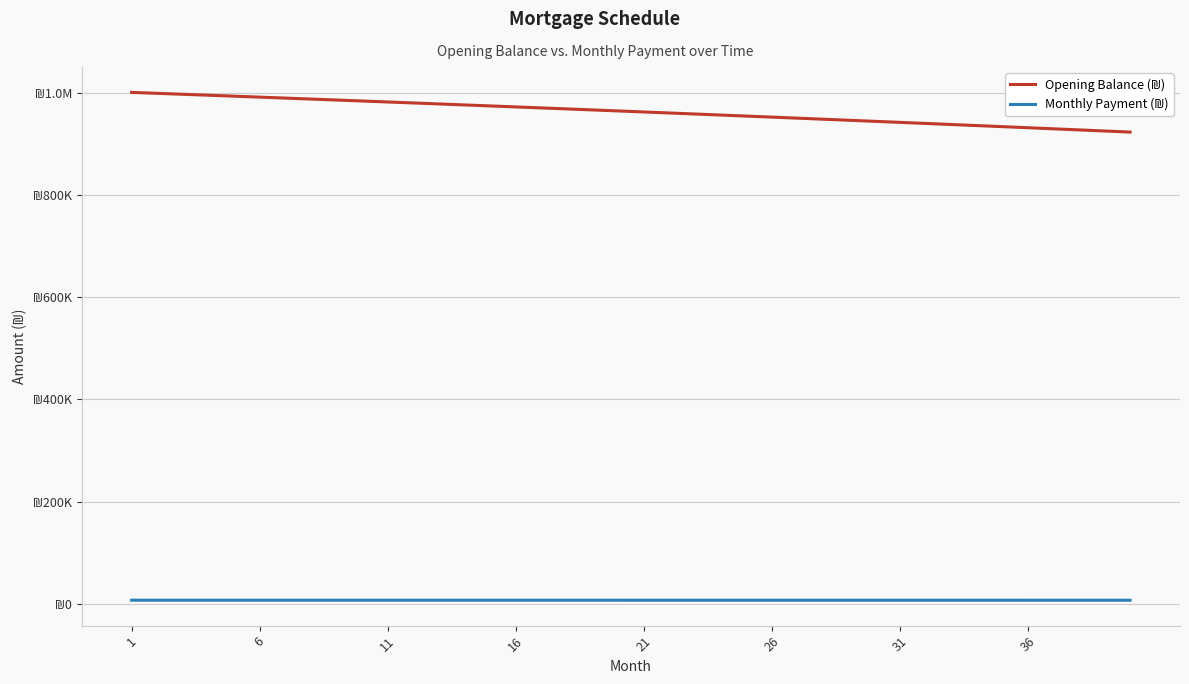

Reading left to right, list all the values displayed in this chart.

Opening Balance (₪): 1001500.0	999658.9	997810.0	995953.4	994088.9	992216.6	990336.4	988448.4	986552.4	984648.6	982736.8	980817.1	978889.4	976953.7	975010.0	973058.3	971098.5	969130.7	967154.8	965170.7	963178.6	961178.2	959169.8	957153.1	955128.2	953095.1	951053.7	949004.1	946946.2	944880.0	942805.4	940722.5	938631.2	936531.6	934423.5	932307.0	930182.1	928048.6	925906.7	923756.3
Monthly Payment (₪): 6885.3	6883.8	6882.3	6880.7	6879.1	6877.5	6875.9	6874.3	6872.6	6871.0	6869.3	6867.6	6865.8	6864.1	6862.3	6860.5	6858.7	6856.8	6855.0	6853.1	6851.2	6849.3	6847.3	6845.3	6843.4	6841.3	6839.3	6837.3	6835.2	6833.1	6831.0	6828.8	6826.7	6824.5	6822.3	6820.1	6817.8	6815.5	6813.2	6810.9